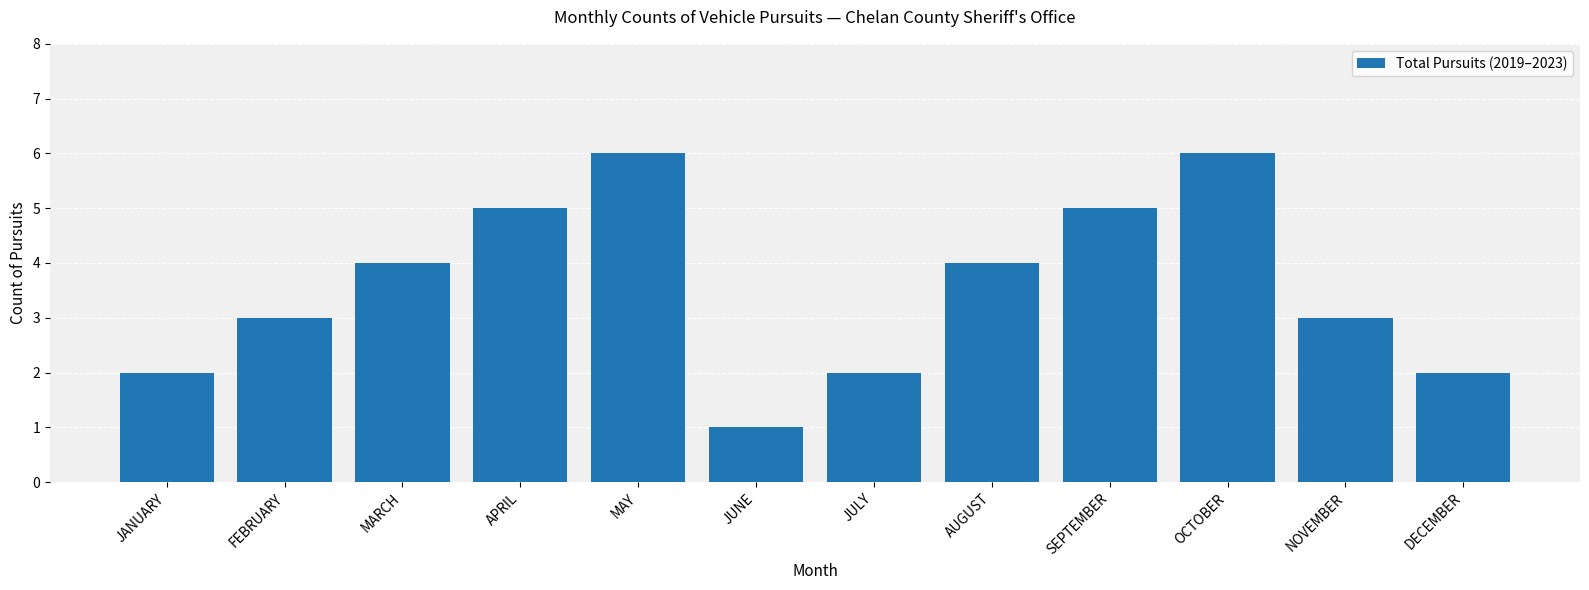

What is the approximate value at JANUARY?

2